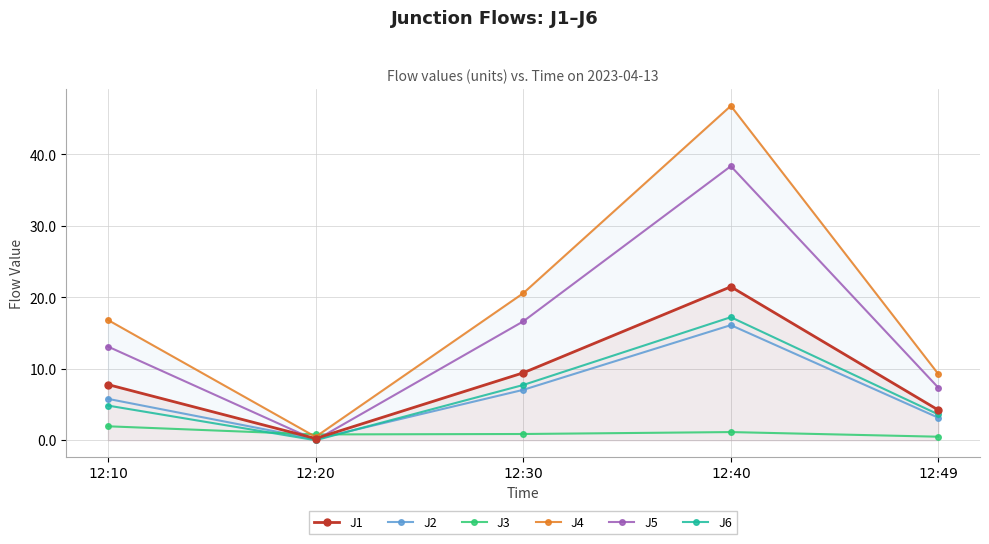

Which series changed the most between 12:10 and 12:30?

J4